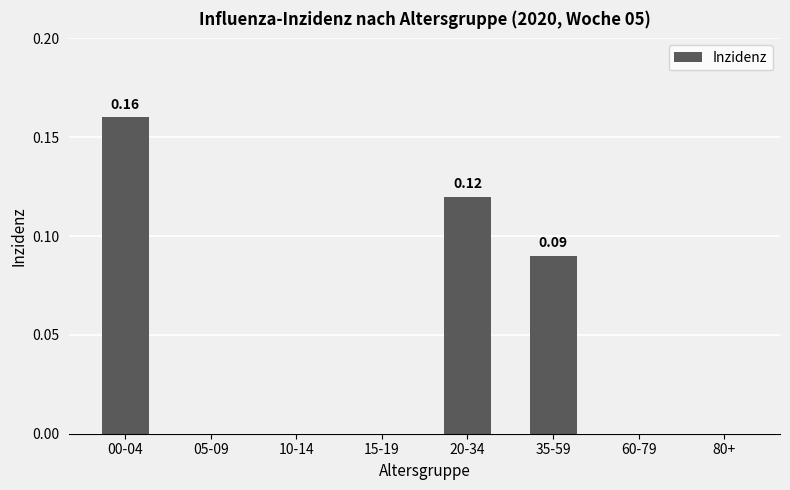

Which has a higher value, 20-34 or 80+?

20-34